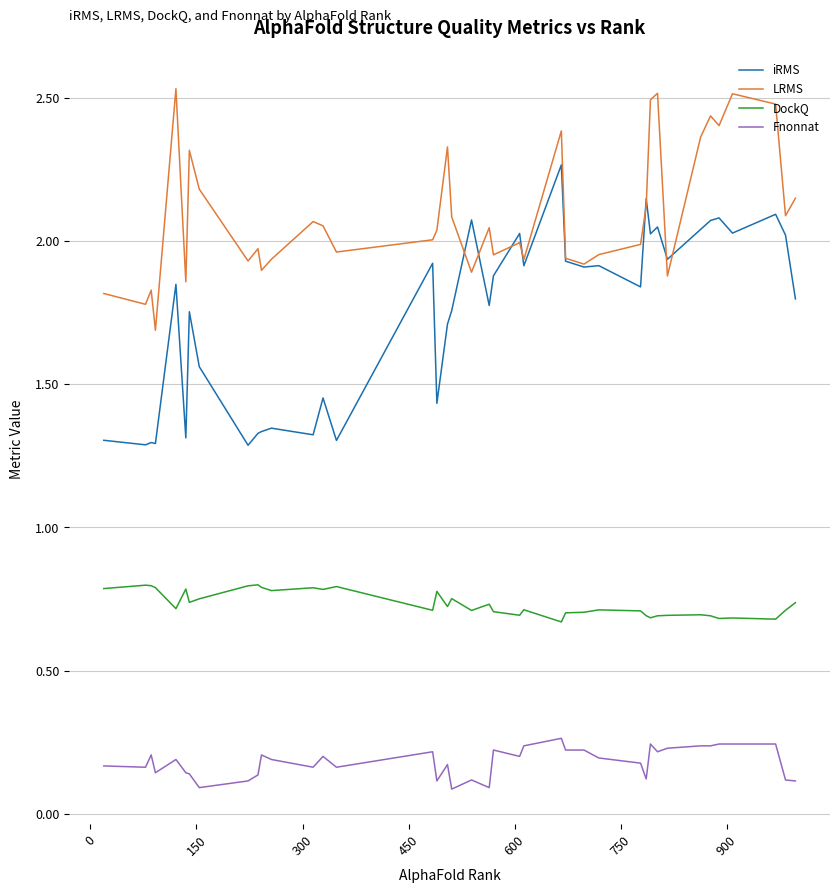

True or false: Fnonnat and DockQ intersect in this chart.

False